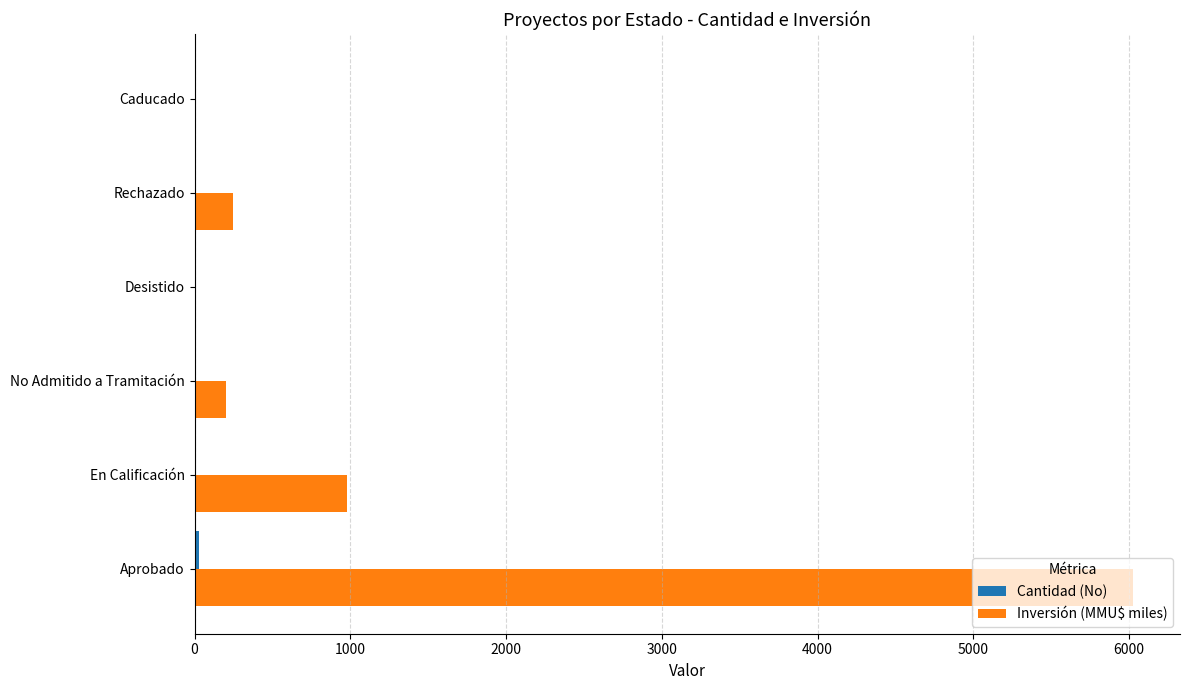

How many series are shown in this chart?

2